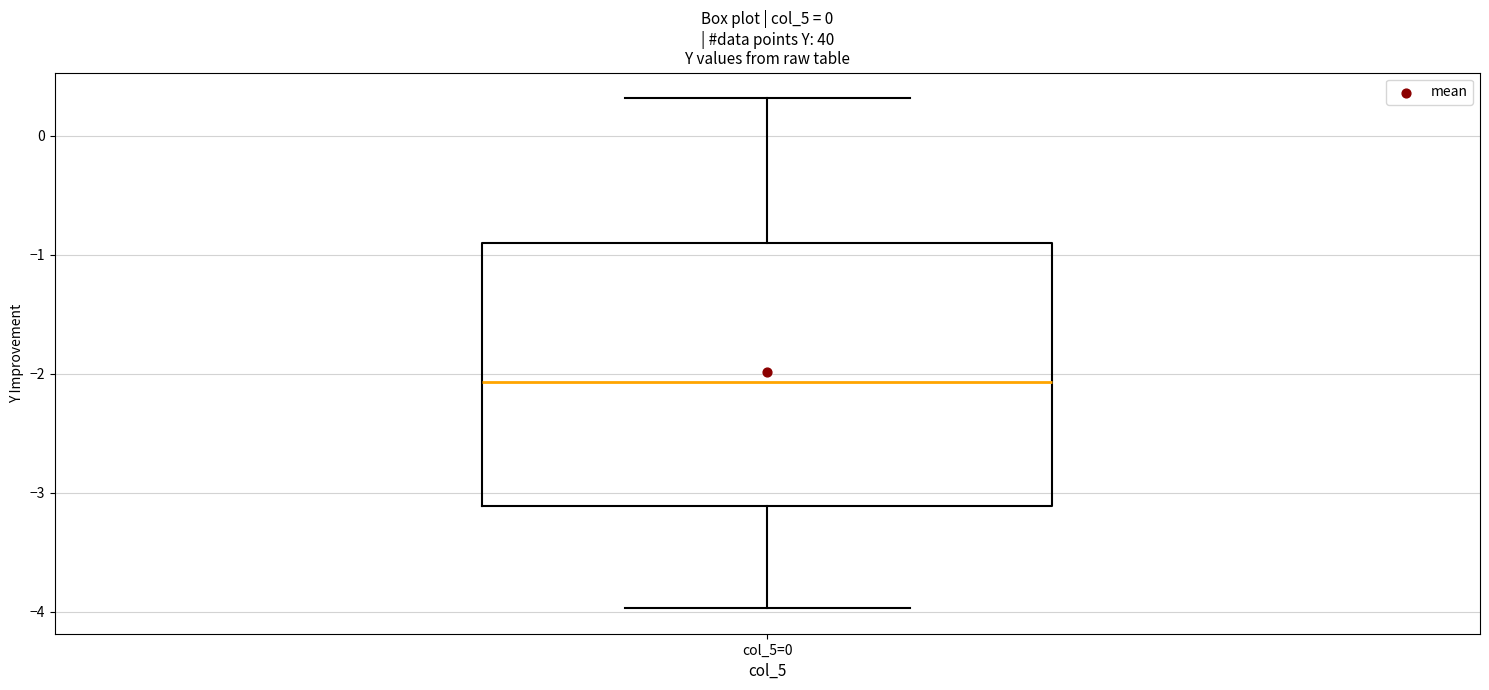

Read this box plot against the y-axis: the position of the median line, the range covered by the box, and the ends of both whiskers. The values are not printed on the chart, so give them approximately, as read against the axis.

median -2.1, box -3.1 to -0.9, whiskers -4.0 to 0.3